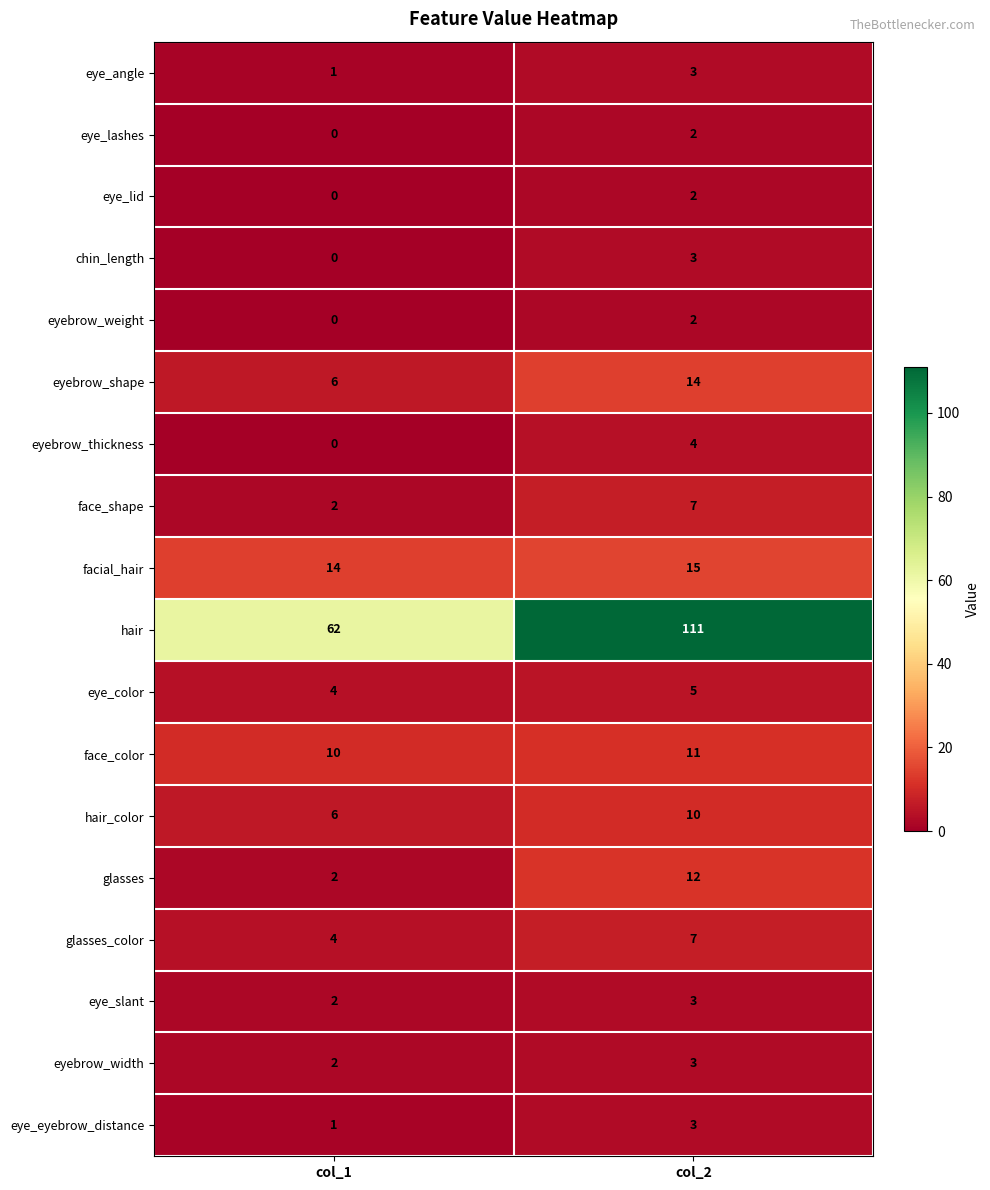

What value does the facial_hair series have at col_2?

15